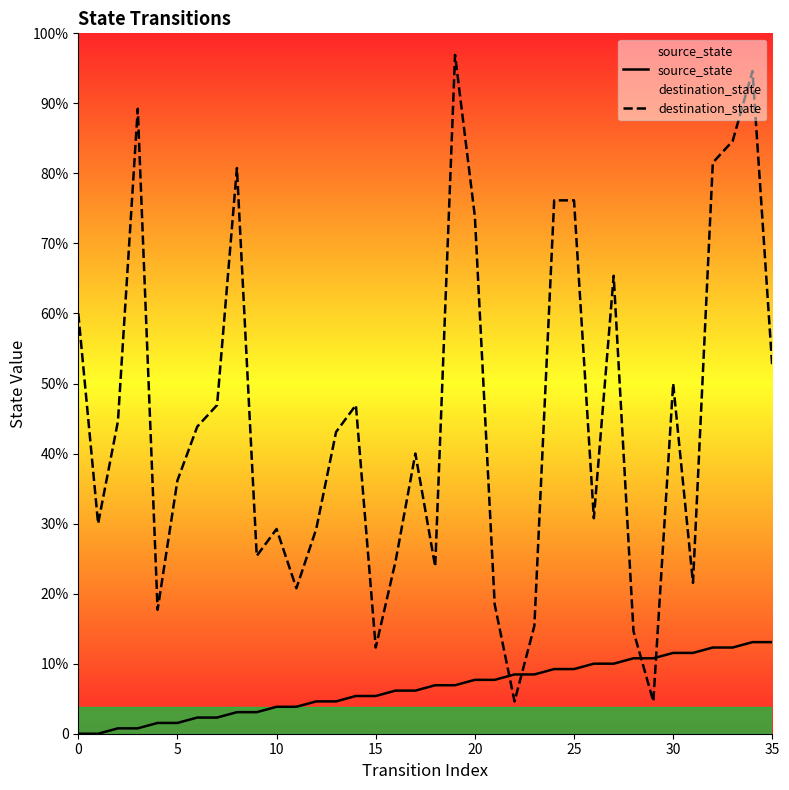

Which series changed the most between 33 and 35?

destination_state